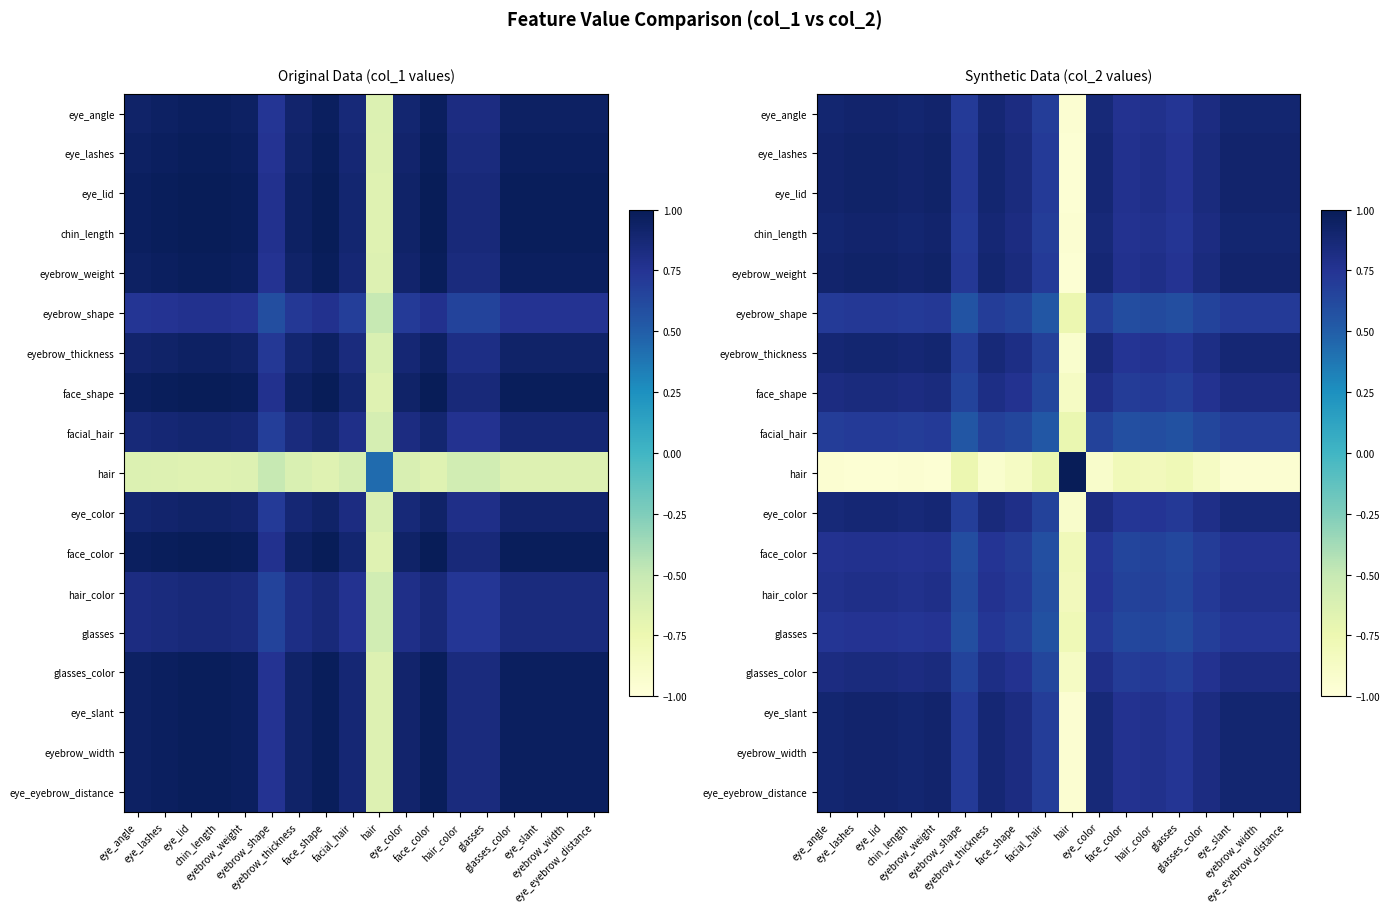

At which label is hair closest to 0?

facial_hair